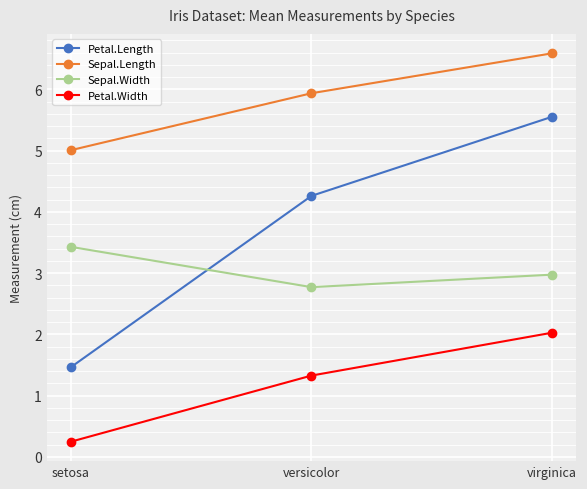

Rank the categories by Sepal.Length value from highest to lowest.

virginica, versicolor, setosa